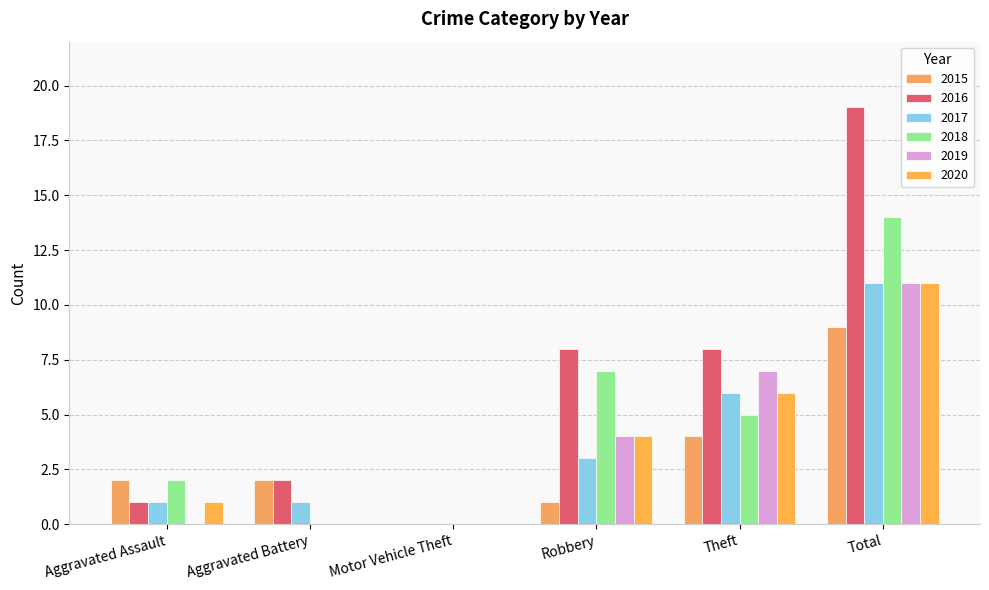

Reading left to right, transcribe all the data shown in this chart.

2015: 2	2	0	1	4	9
2016: 1	2	0	8	8	19
2017: 1	1	0	3	6	11
2018: 2	0	0	7	5	14
2019: 0	0	0	4	7	11
2020: 1	0	0	4	6	11